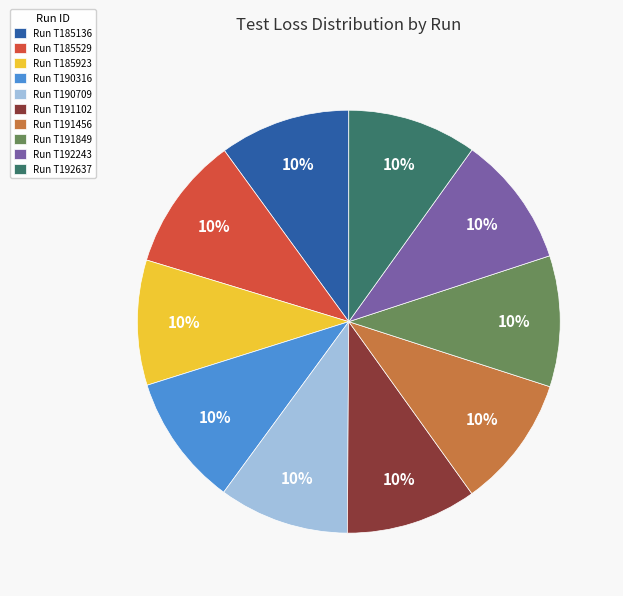

How many slices are in this pie chart?

10